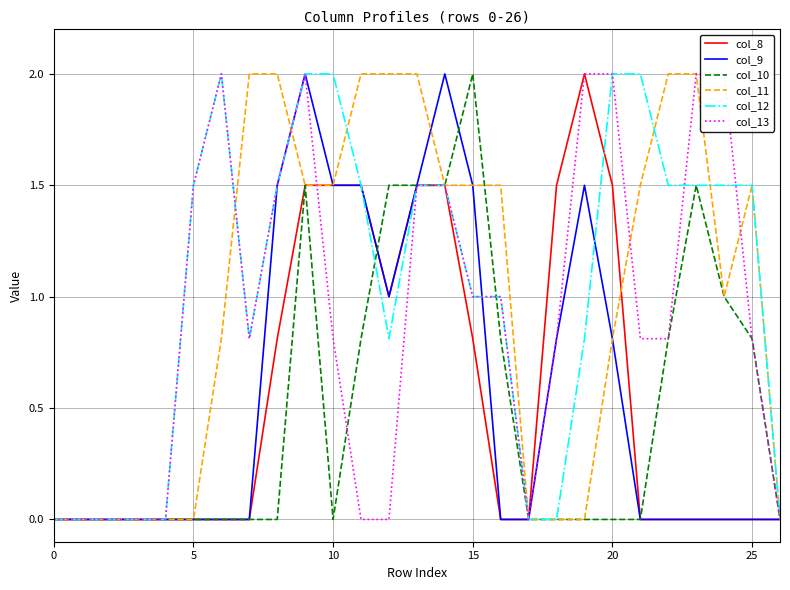

What is the difference between the second highest and second lowest values in the col_8 series?

1.5